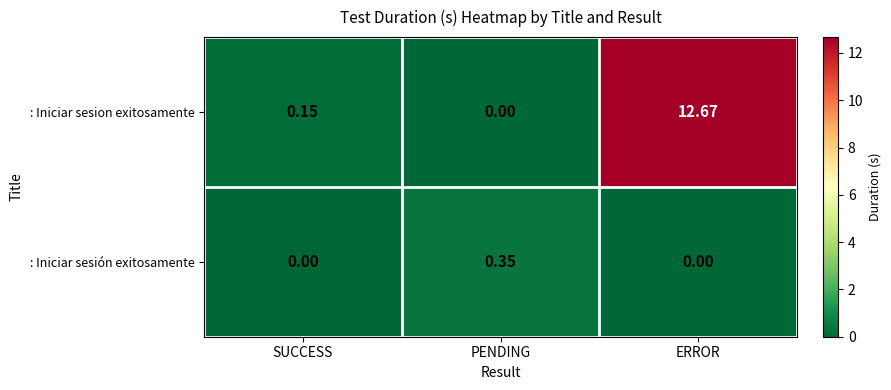

Rank the series at ERROR from highest to lowest value.

: Iniciar sesion exitosamente, : Iniciar sesión exitosamente